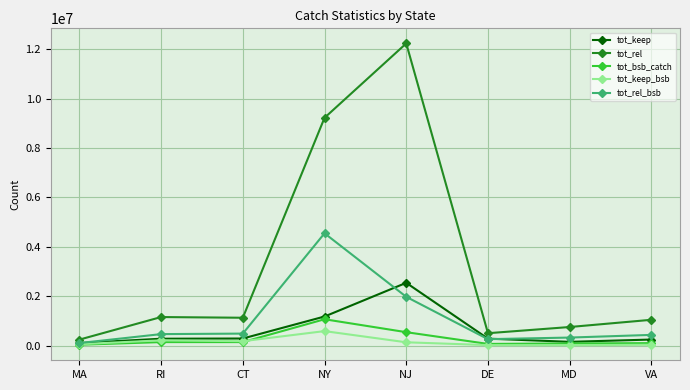

Which category has the highest value in the tot_rel_bsb series?

NY